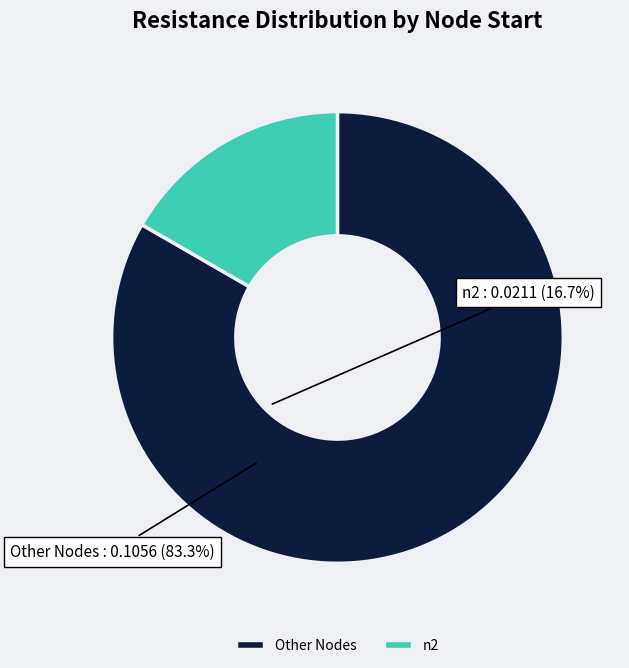

Rank the categories by value from highest to lowest.

Other Nodes, n2